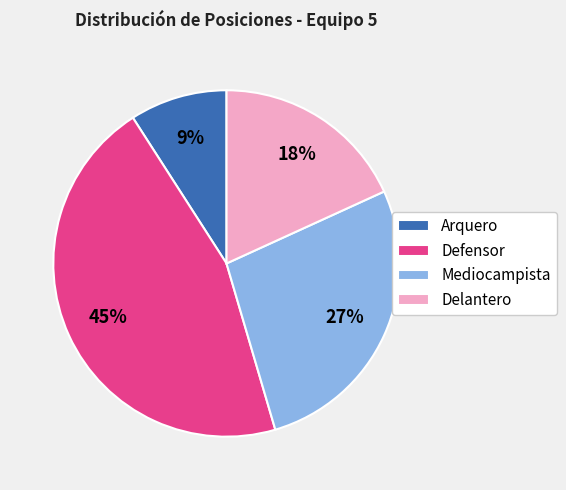

Count the number of slices in the pie.

4